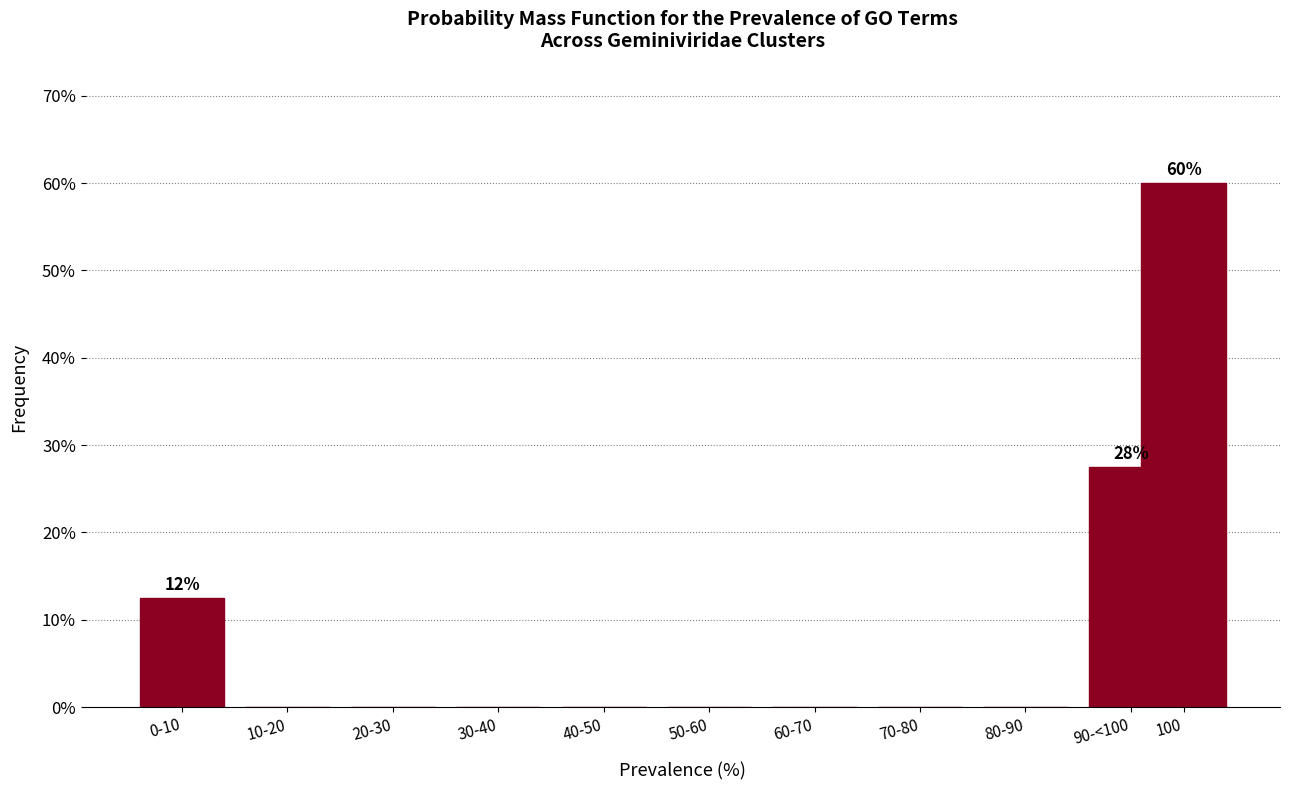

Reading left to right, extract all data points from this chart.

0-10=12.5	10-20=0.0	20-30=0.0	30-40=0.0	40-50=0.0	50-60=0.0	60-70=0.0	70-80=0.0	80-90=0.0	90-<100=27.5	100=60.0